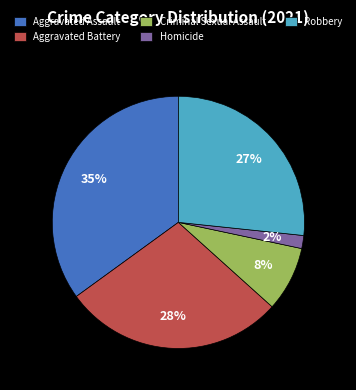

To the nearest percent, what portion does Aggravated Assault represent?

35%